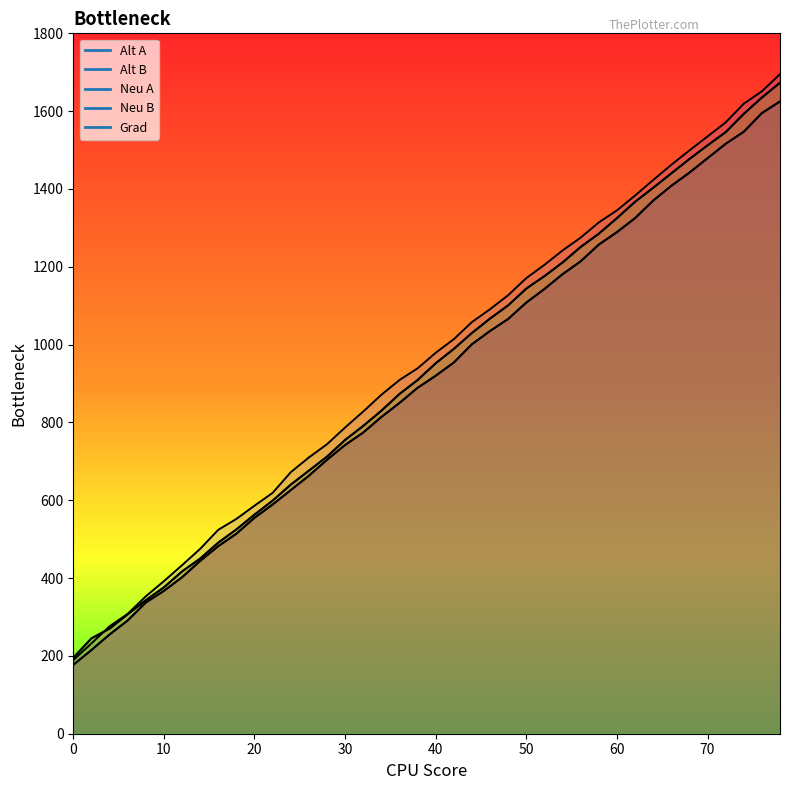

What is the greatest value displayed?

1695